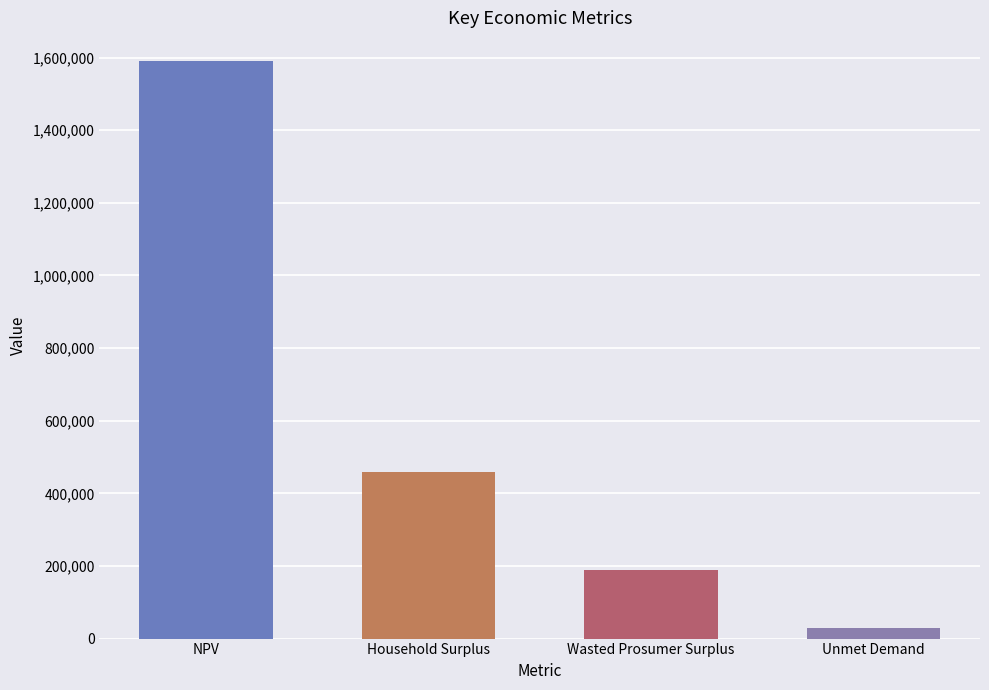

True or false: the data shows 189259.8 at Wasted Prosumer Surplus.

True